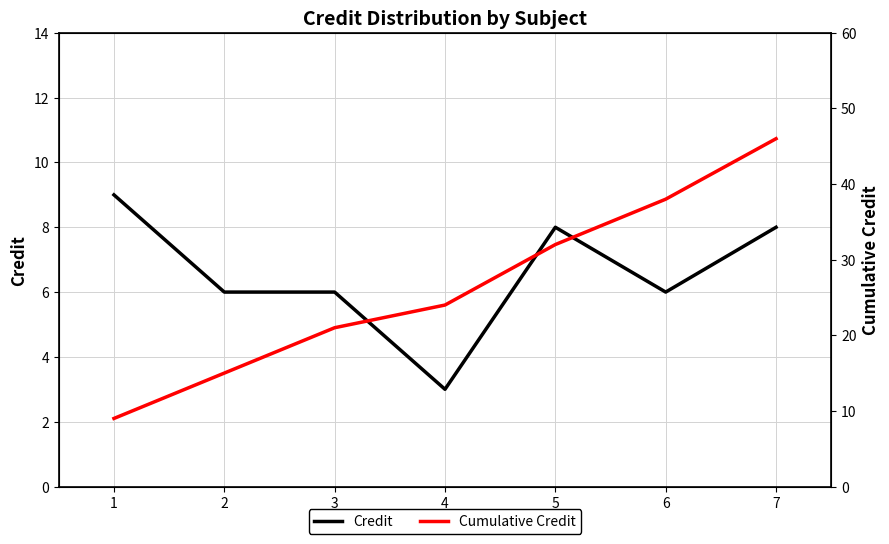

At how many categories does at least one series exceed 25?

3